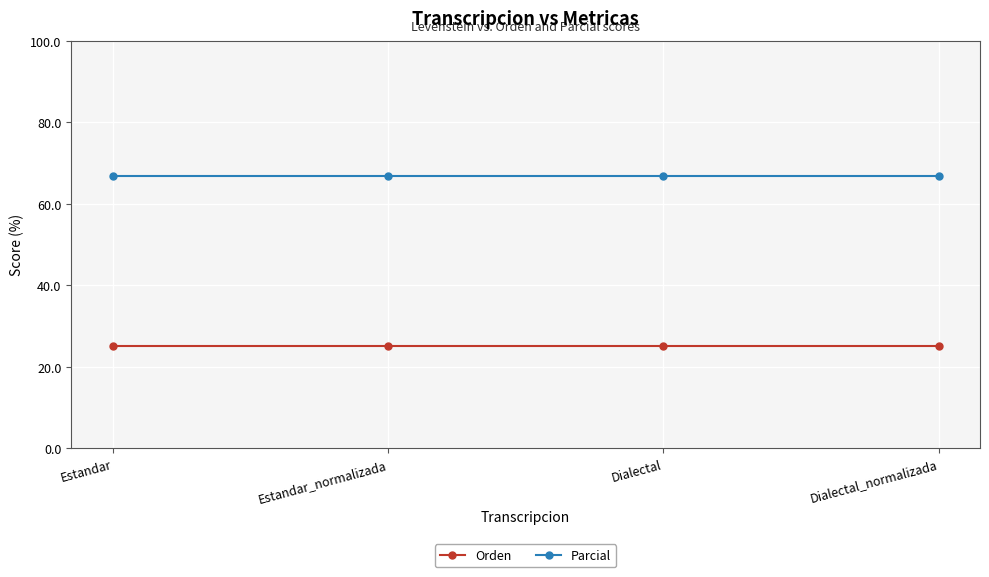

What is the sum of all Parcial values?

266.7